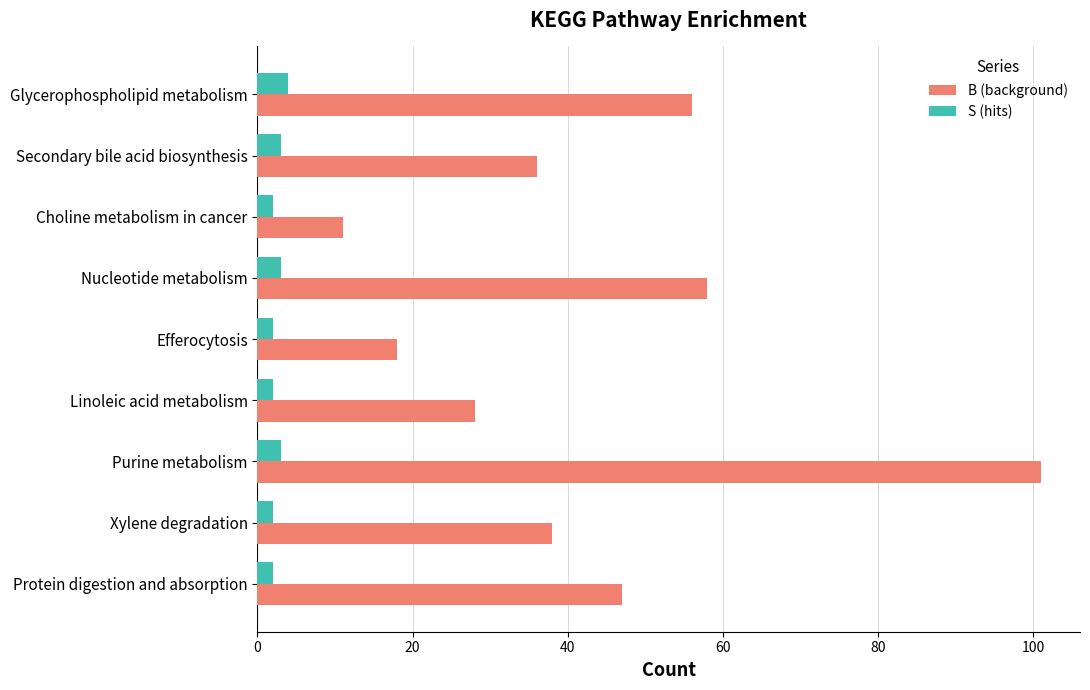

The B (background) series shows 50 at Xylene degradation. True or false?

False